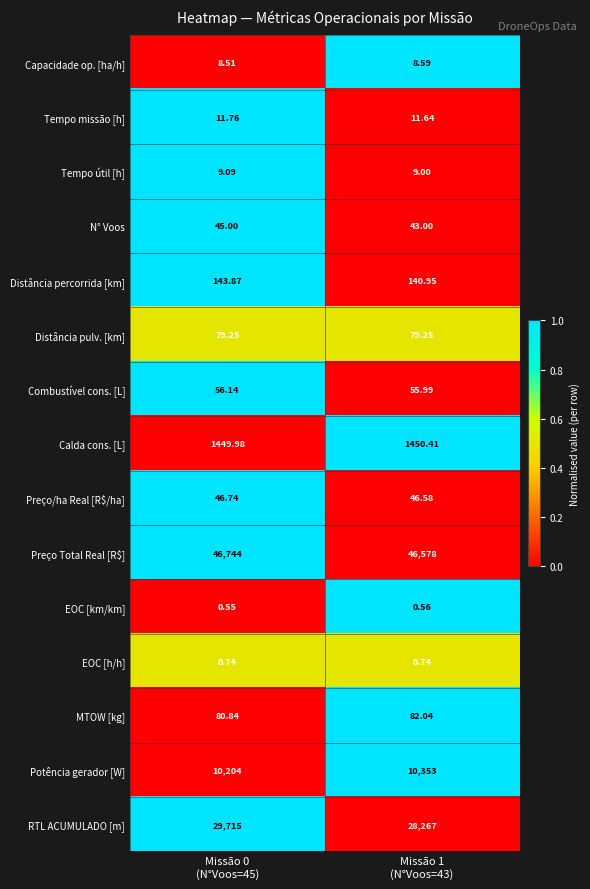

Which series has the largest total across all categories?

Preço Total Real [R$]